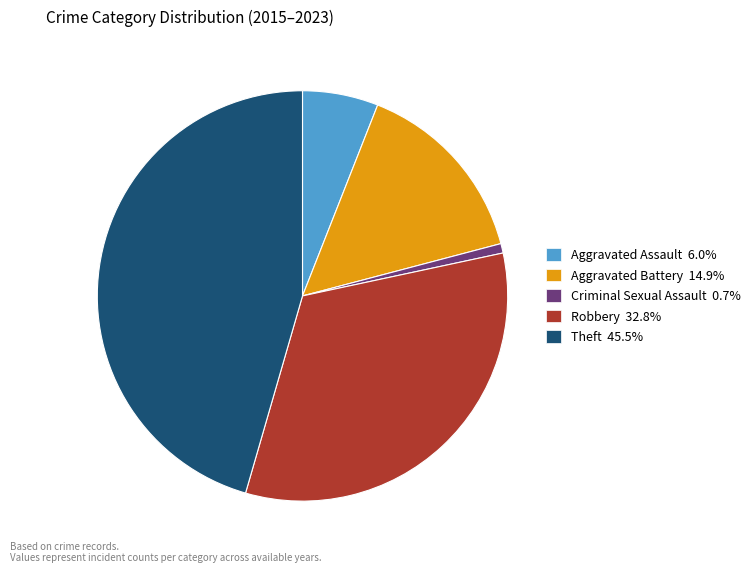

Does any single category account for the majority?

No